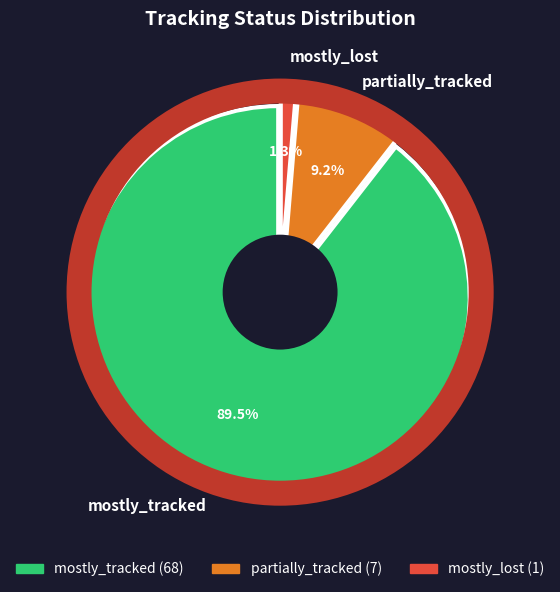

Rank the categories by value from lowest to highest.

mostly_lost, partially_tracked, mostly_tracked